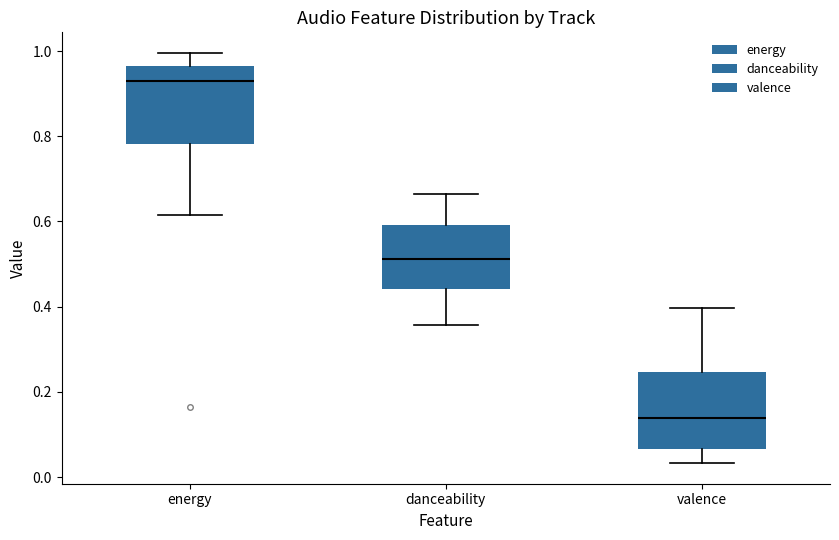

Reading left to right, read every box against the y-axis: the position of its median line, the range the box covers, and the ends of its whiskers. The values are not printed on the chart, so give them approximately, as read against the axis.

energy: median 0.92, box 0.78 to 0.96, whiskers 0.62 to 1.00
danceability: median 0.52, box 0.44 to 0.60, whiskers 0.36 to 0.66
valence: median 0.14, box 0.06 to 0.24, whiskers 0.04 to 0.40